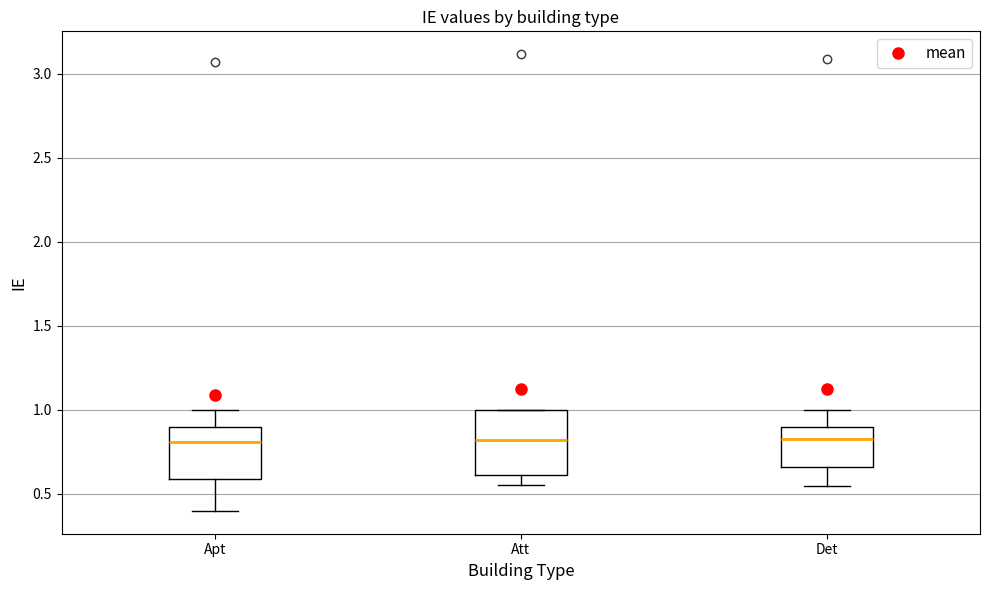

Reading left to right, read every box against the y-axis: the position of its median line, the range the box covers, and the ends of its whiskers. The values are not printed on the chart, so give them approximately, as read against the axis.

Apt: median 0.80, box 0.60 to 0.90, whiskers 0.40 to 1.00
Att: median 0.80, box 0.60 to 1.00, whiskers 0.55 to 1.00
Det: median 0.85, box 0.65 to 0.90, whiskers 0.55 to 1.00